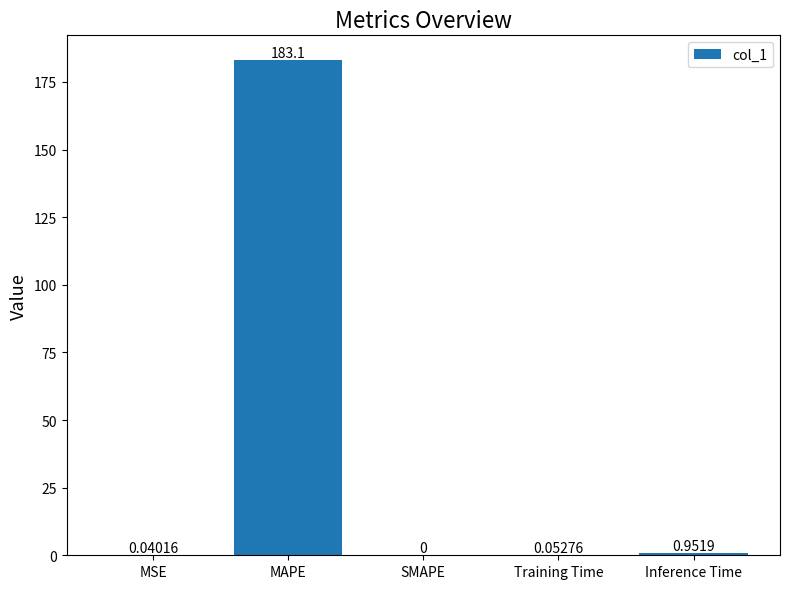

At which label is the value closest to 91?

Inference Time